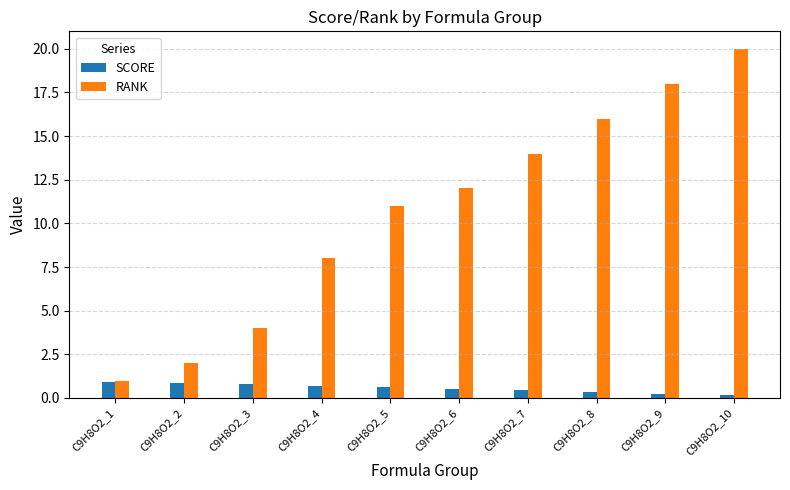

List the series in order of their peak value, lowest first.

SCORE, RANK